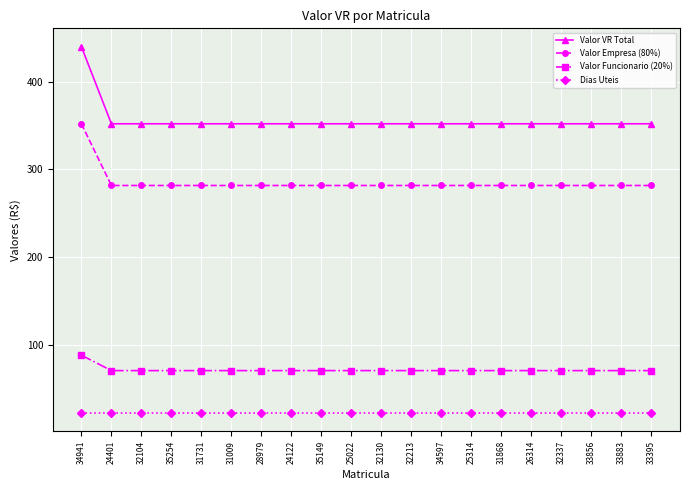

What is the total value across all series at 34941?

902.0